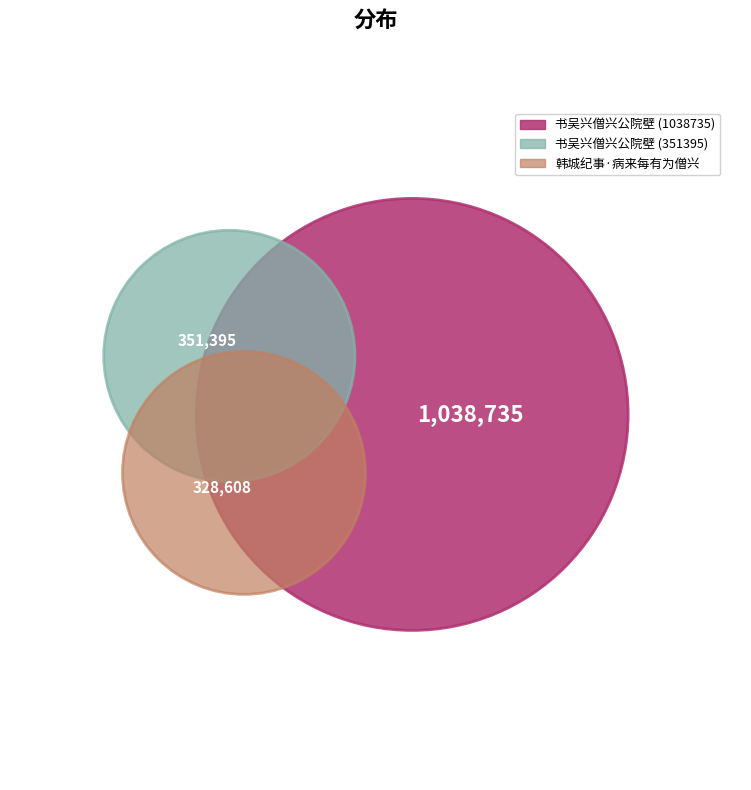

What is the ratio of the value at 书吴兴僧兴公院壁 to the value at 书吴兴僧兴公院壁?

3.0